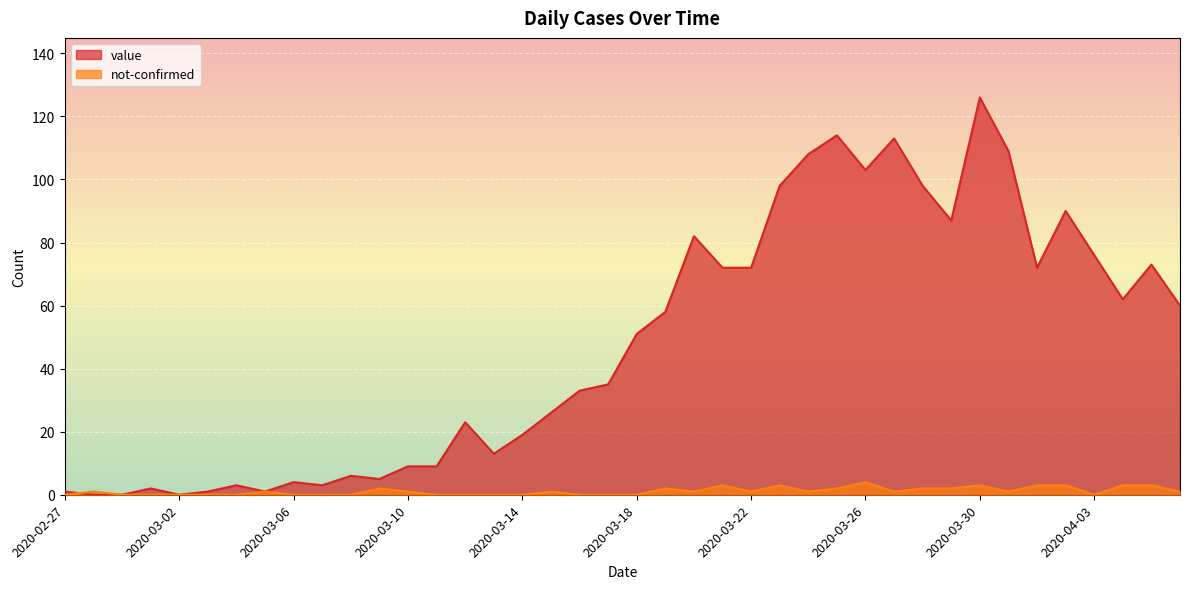

Reading left to right, transcribe all the data shown in this chart.

value: 2020-02-27=1	2020-02-28=0	2020-02-29=0	2020-03-01=2	2020-03-02=0	2020-03-03=1	2020-03-04=3	2020-03-05=1	2020-03-06=4	2020-03-07=3	2020-03-08=6	2020-03-09=5	2020-03-10=9	2020-03-11=9	2020-03-12=23	2020-03-13=13	2020-03-14=19	2020-03-15=26	2020-03-16=33	2020-03-17=35	2020-03-18=51	2020-03-19=58	2020-03-20=82	2020-03-21=72	2020-03-22=72	2020-03-23=98	2020-03-24=108	2020-03-25=114	2020-03-26=103	2020-03-27=113	2020-03-28=98	2020-03-29=87	2020-03-30=126	2020-03-31=109	2020-04-01=72	2020-04-02=90	2020-04-03=76	2020-04-04=62	2020-04-05=73	2020-04-06=60
not-confirmed: 2020-02-27=0	2020-02-28=1	2020-02-29=0	2020-03-01=0	2020-03-02=0	2020-03-03=0	2020-03-04=0	2020-03-05=1	2020-03-06=0	2020-03-07=0	2020-03-08=0	2020-03-09=2	2020-03-10=1	2020-03-11=0	2020-03-12=0	2020-03-13=0	2020-03-14=0	2020-03-15=1	2020-03-16=0	2020-03-17=0	2020-03-18=0	2020-03-19=2	2020-03-20=1	2020-03-21=3	2020-03-22=1	2020-03-23=3	2020-03-24=1	2020-03-25=2	2020-03-26=4	2020-03-27=1	2020-03-28=2	2020-03-29=2	2020-03-30=3	2020-03-31=1	2020-04-01=3	2020-04-02=3	2020-04-03=0	2020-04-04=3	2020-04-05=3	2020-04-06=1